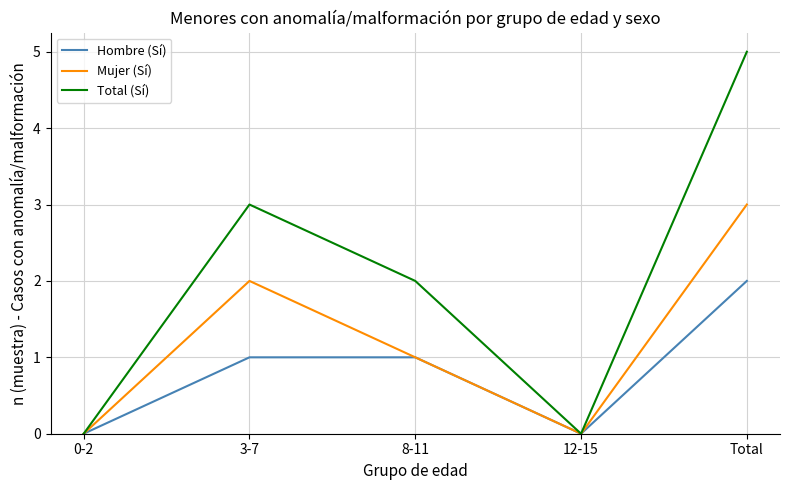

Is it true that Hombre (Sí) equals 2 at Total?

True